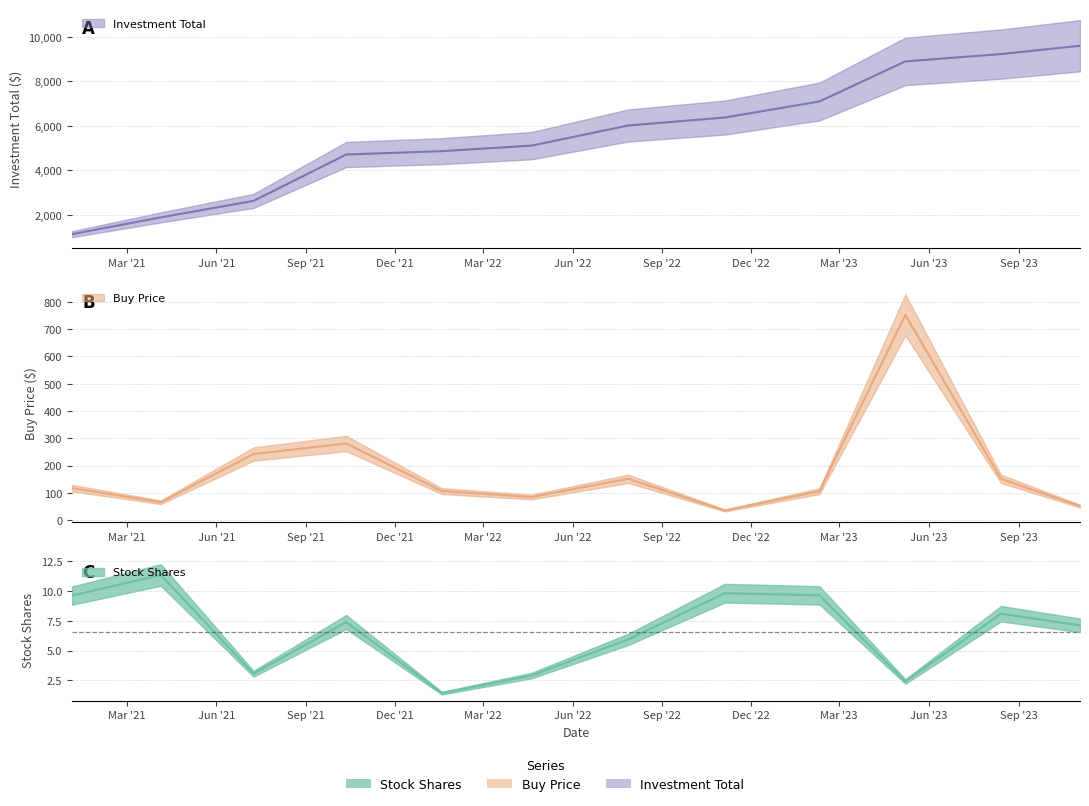

Is it true that Stock Shares equals 2.0 at 2022-01-18?

False